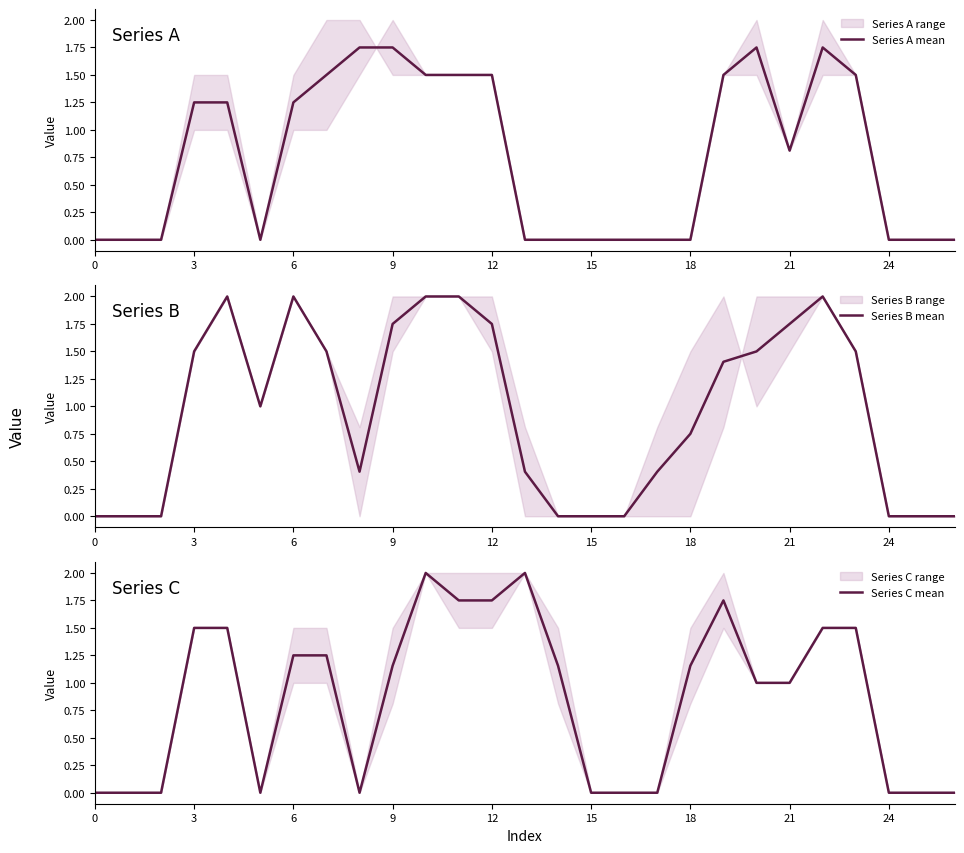

What is the average value of the Series C mean series?

0.9